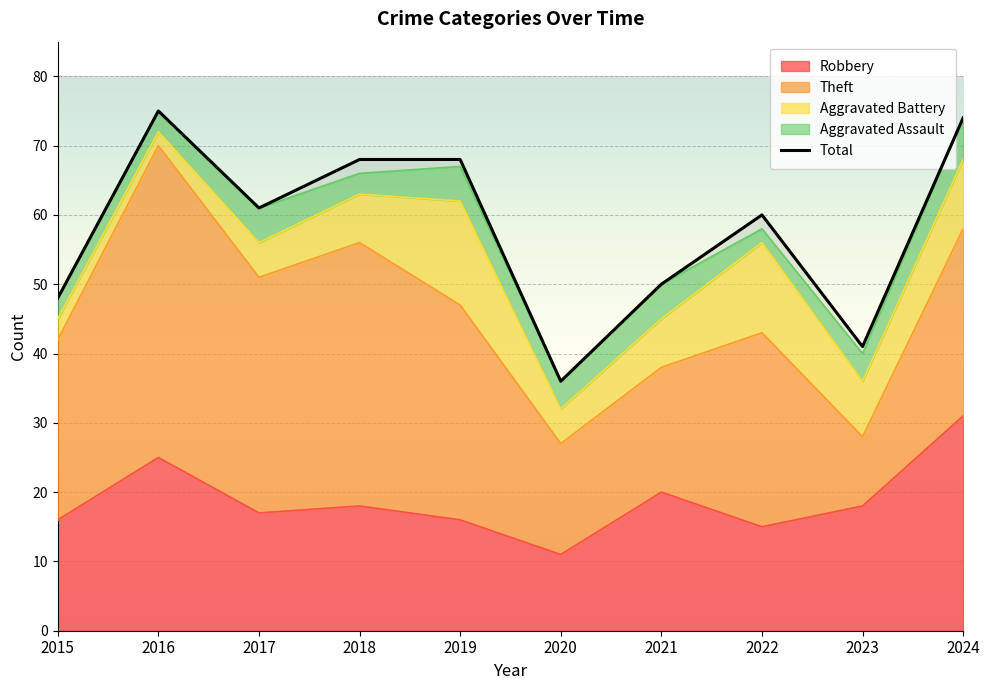

At which label is the value closest to 55?

2021